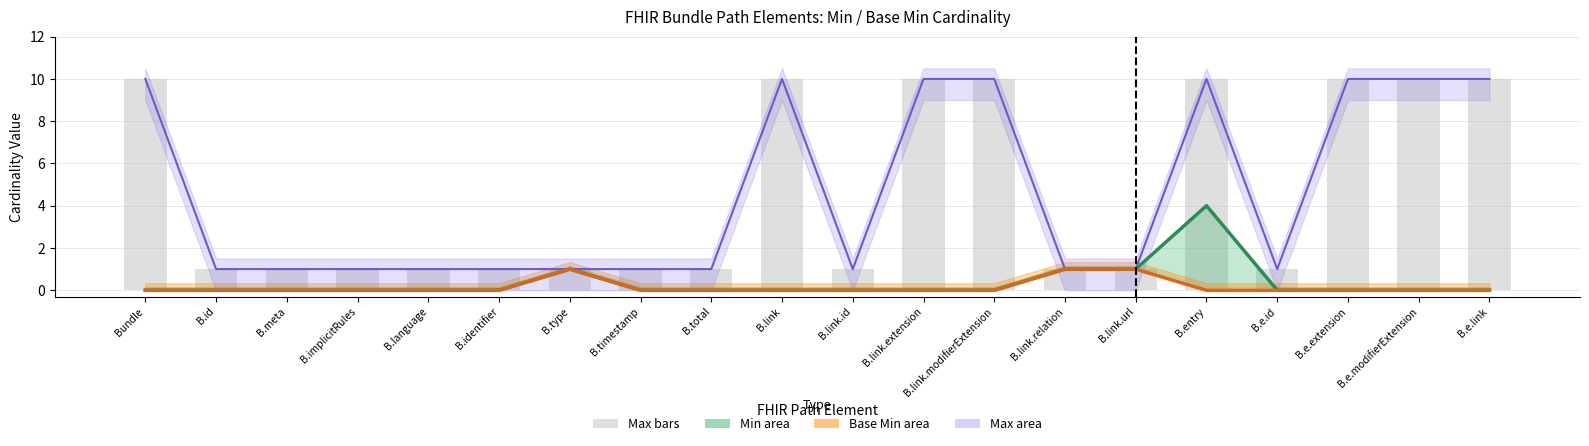

What is the label of the 10th bar from the right?

B.link.id